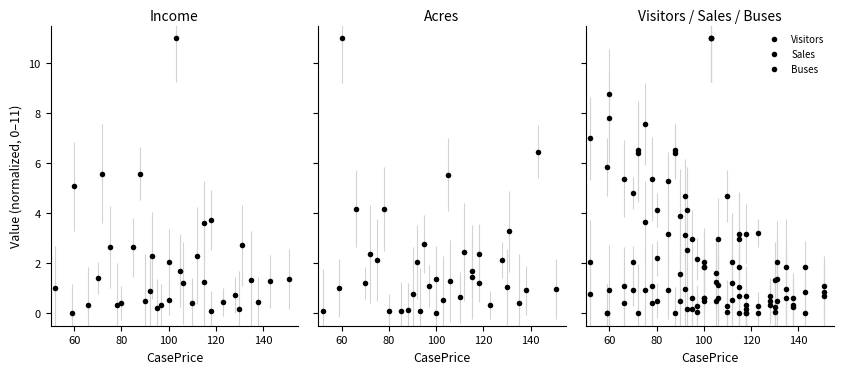

Which series has the largest total across all categories?

Visitors